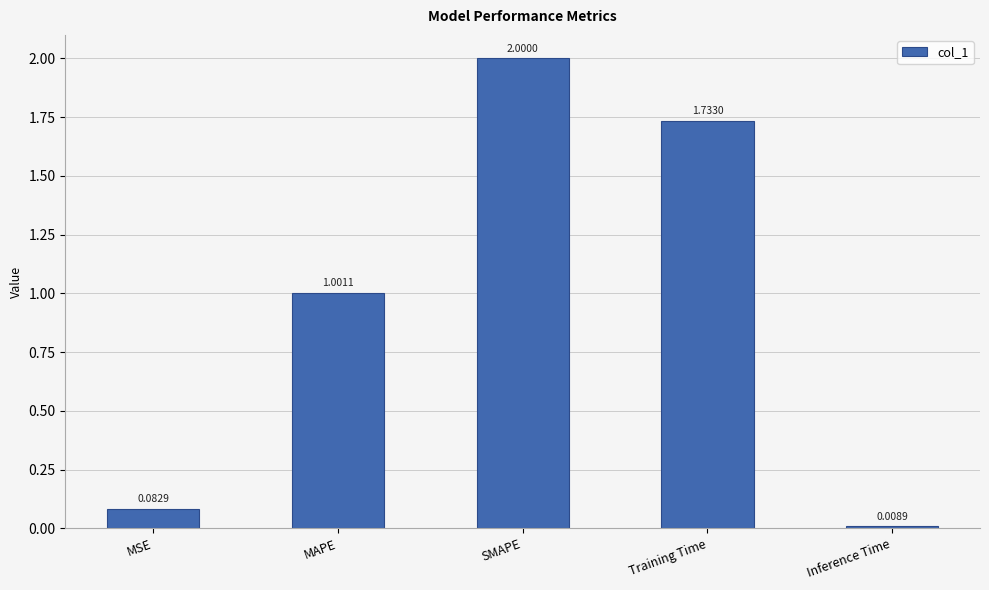

What is the difference between the maximum and minimum values?

2.0